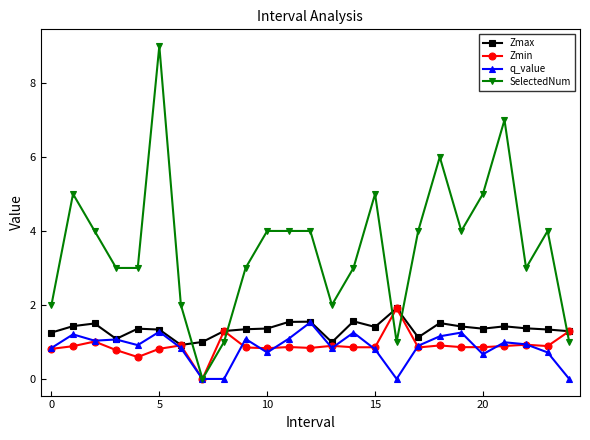

How many intersections are there between Zmax and SelectedNum?

5